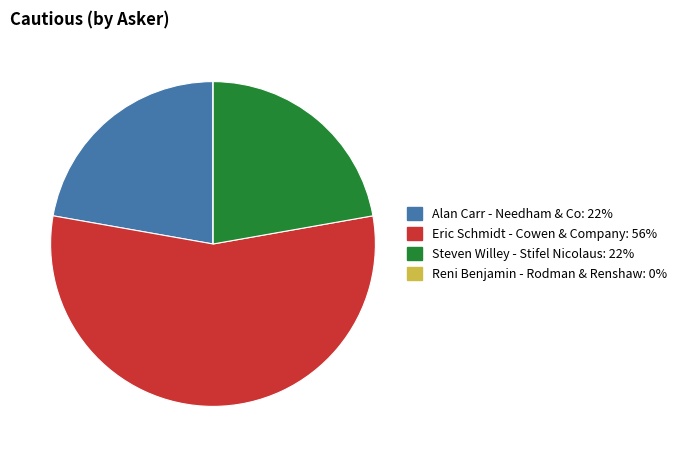

Is there any slice that represents more than half of the pie?

Yes